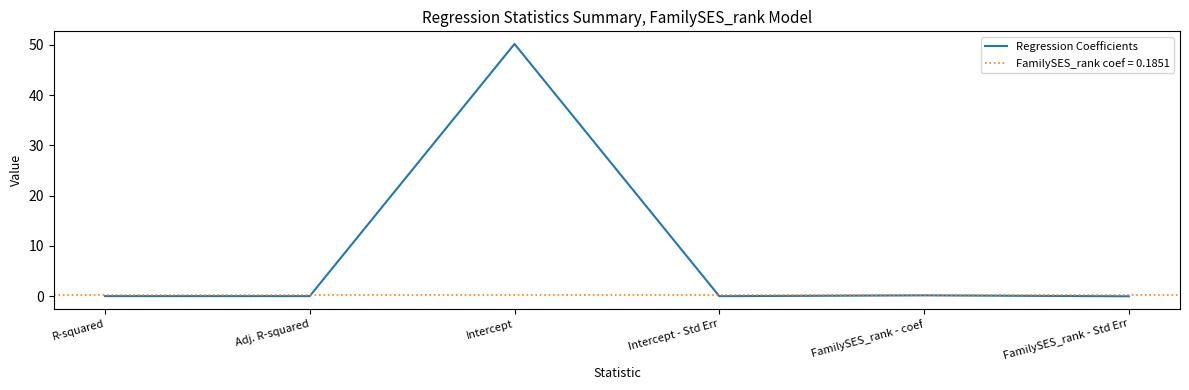

Reading left to right, list all the values displayed in this chart.

0.0	0.0	50.2	0.0	0.2	0.0